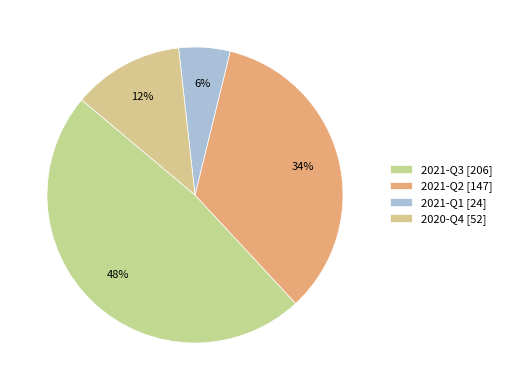

Count the number of slices in the pie.

4